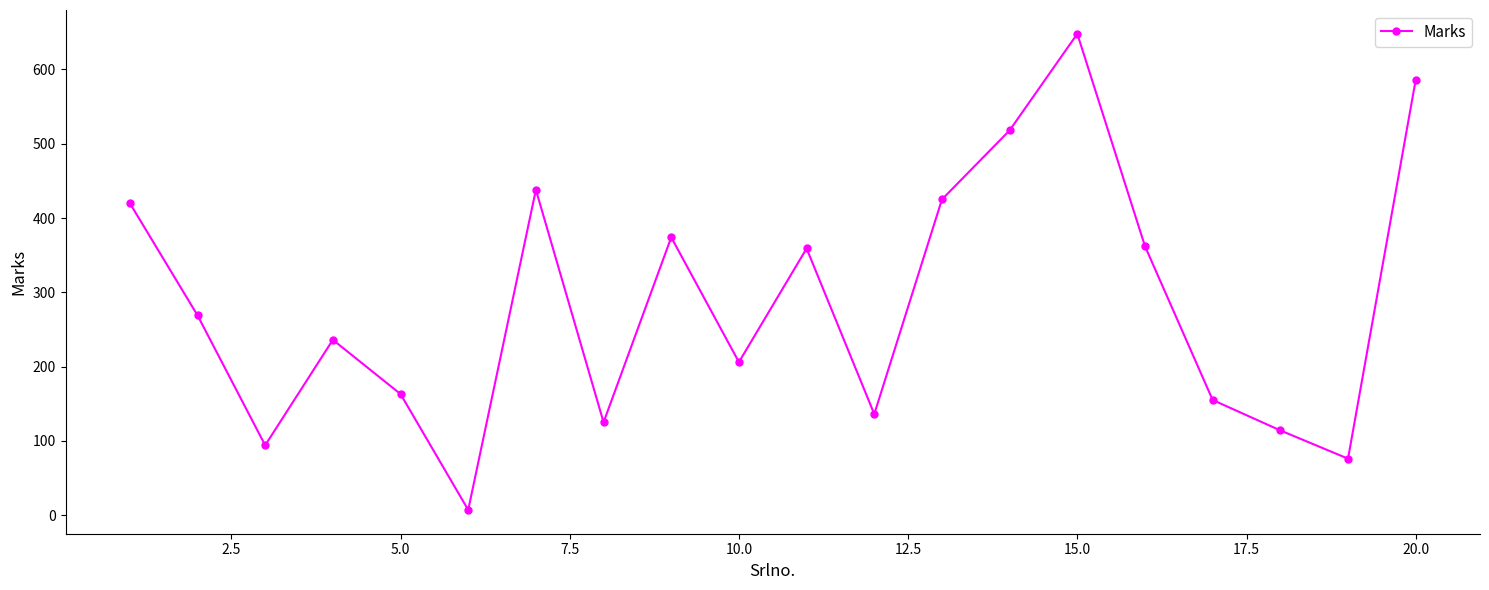

Count the number of categories in the chart.

20